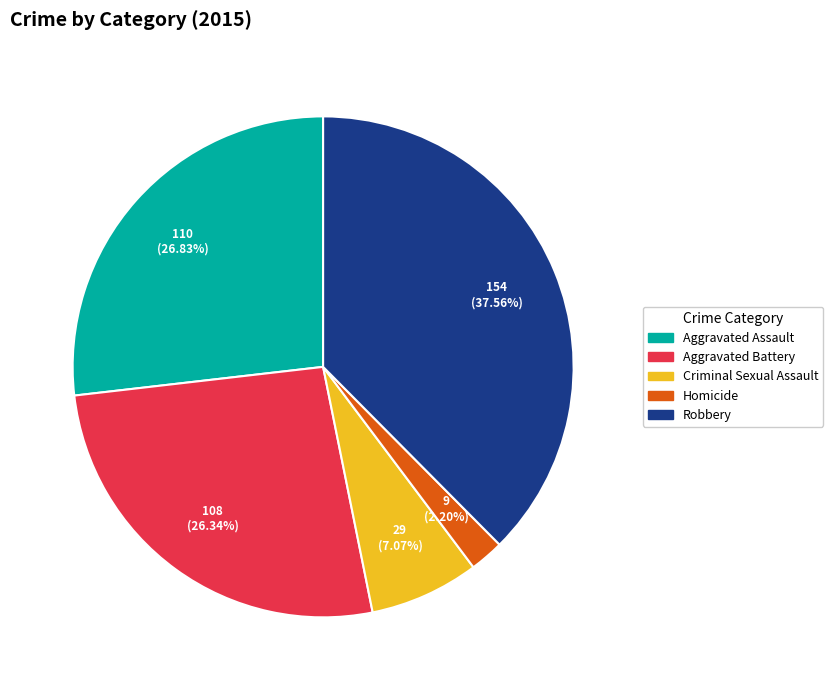

Is it true that Criminal Sexual Assault is 1% of the pie?

False